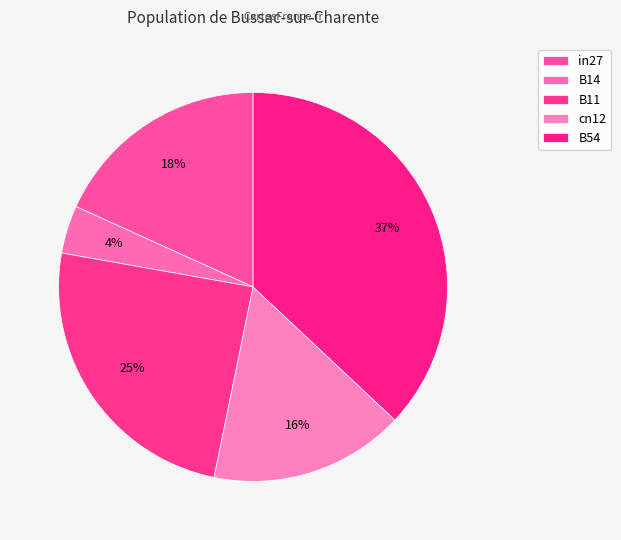

Is it true that cn12 is 16% of the pie?

True